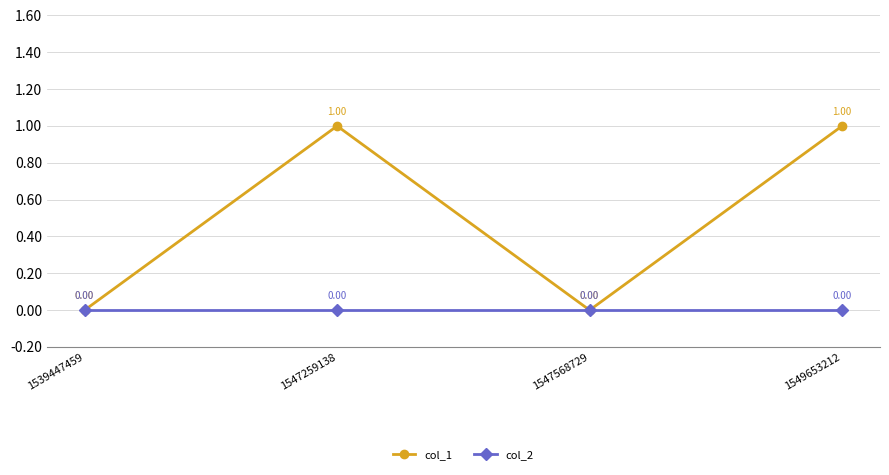

Is the value of col_1 at 1549653212 greater than the value of col_2 at 1547568729?

Yes